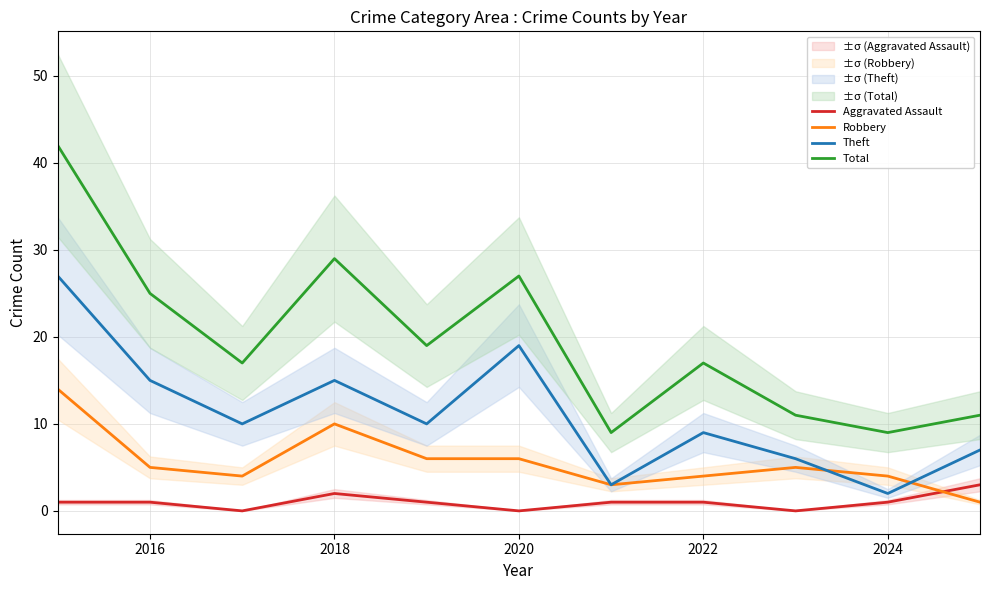

Is this an area chart (filled region under the line)?

No